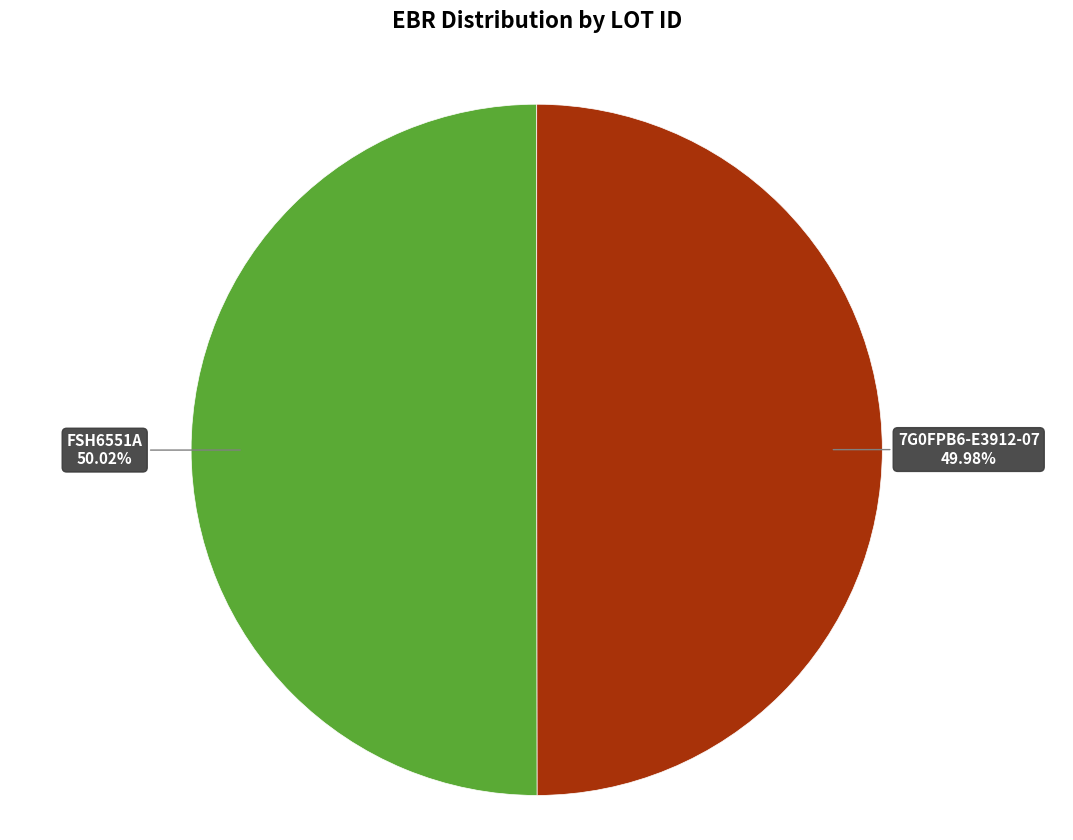

Approximately how many times larger is the value at FSH6551A compared to 7G0FPB6-E3912-07?

1.0